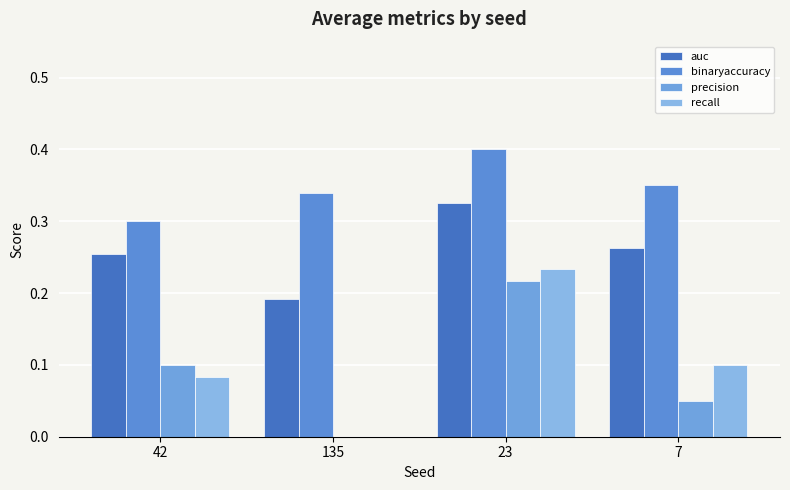

How many groups of bars are there?

4